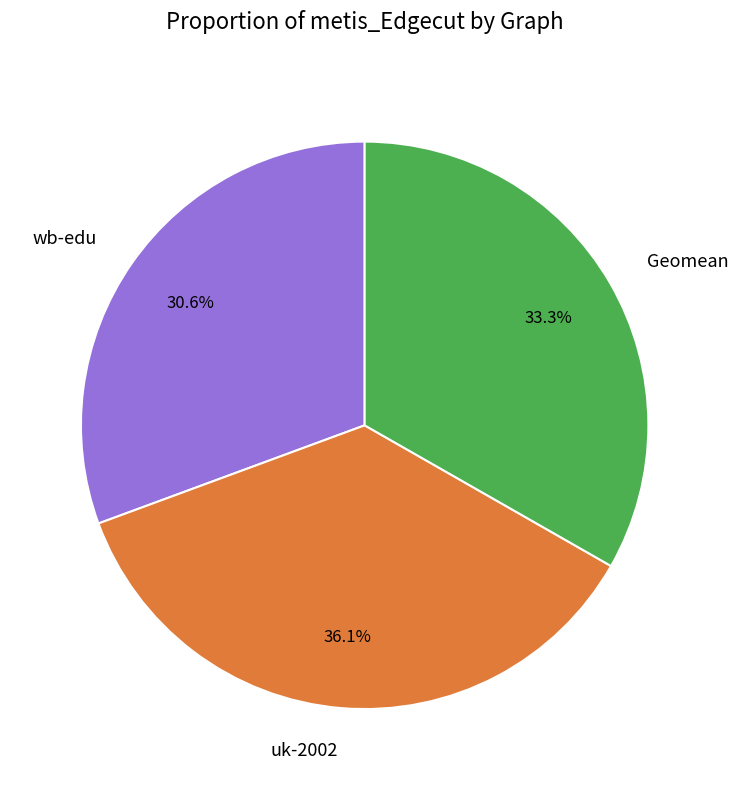

What percentage is the uk-2002 slice, to the nearest percent?

36%